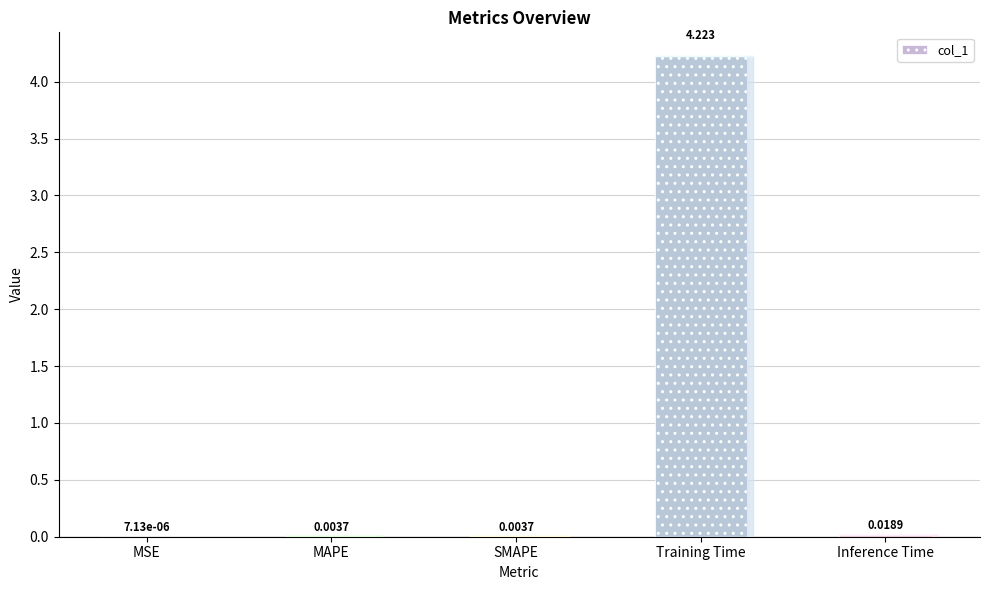

Which has a higher value, SMAPE or MSE?

SMAPE